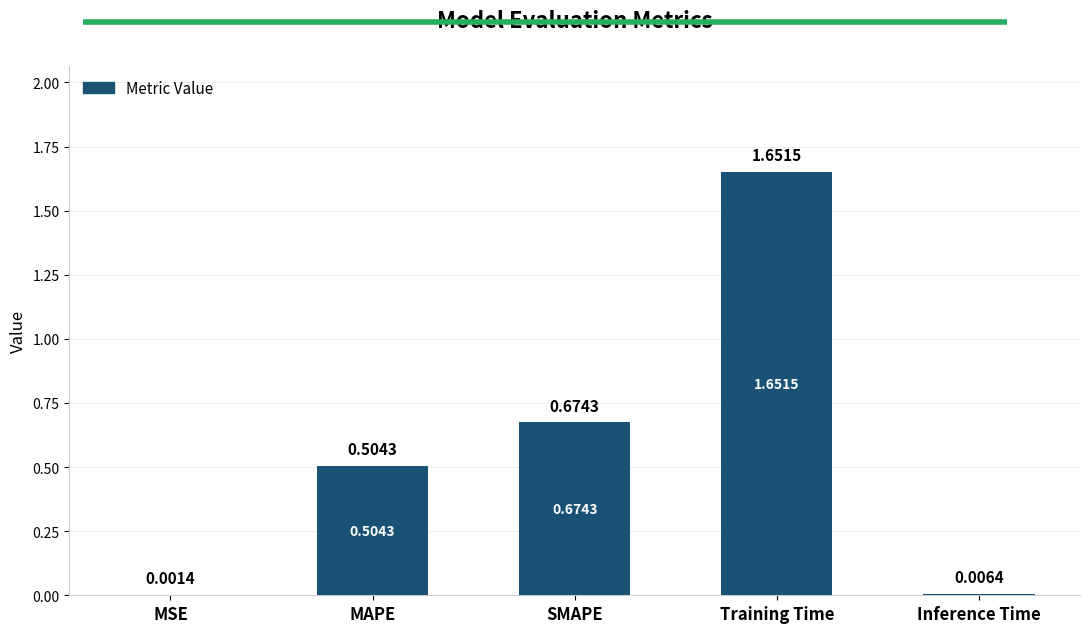

At which label is the value closest to 0?

MSE